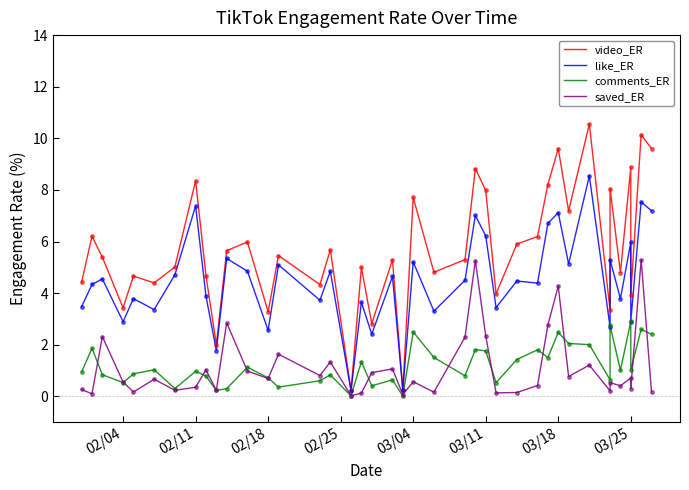

Is the value of video_ER at 03/11 greater than the value of like_ER at 02/04?

Yes